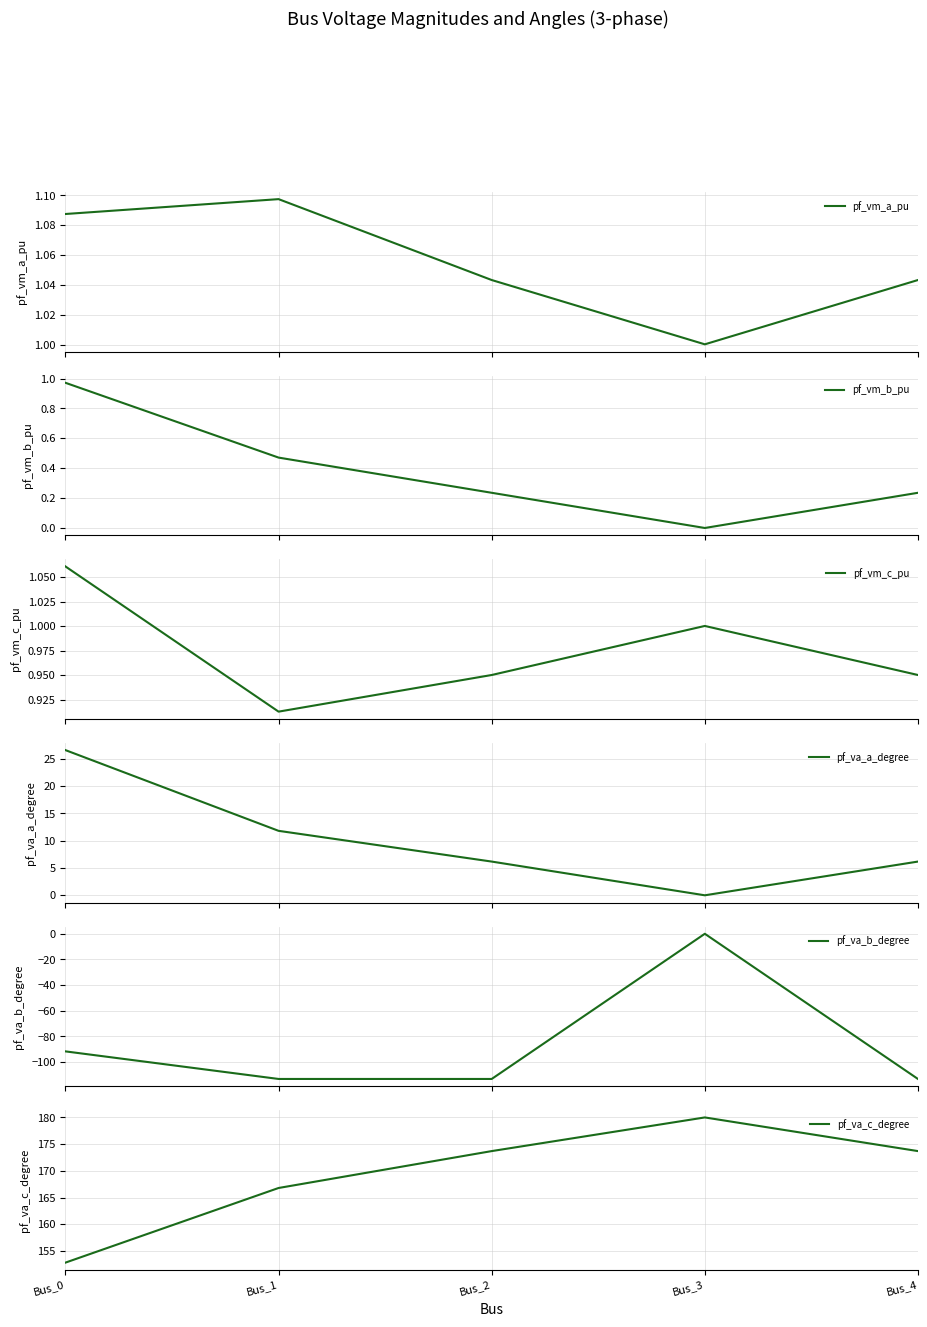

Between Bus_3 and Bus_0, which is larger?

Bus_0